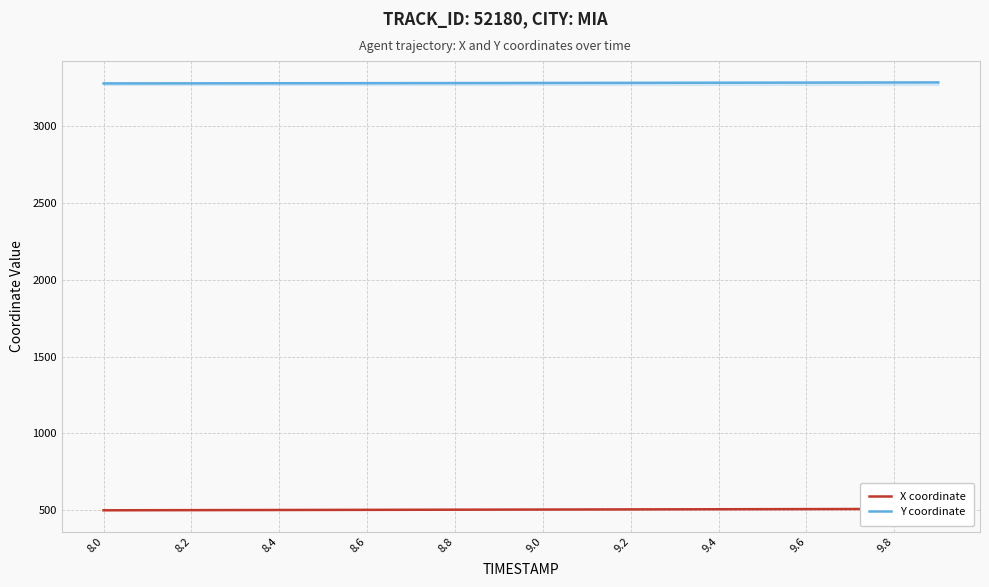

Which series has the widest spread of values?

X coordinate